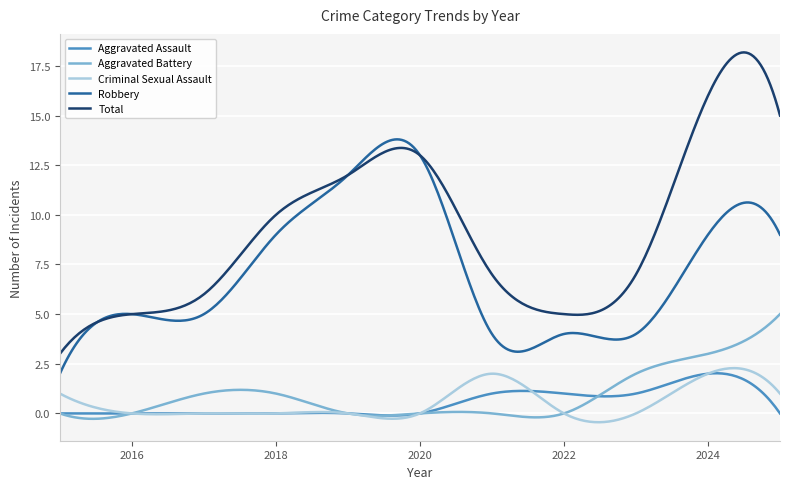

Which series has the largest total across all categories?

Total